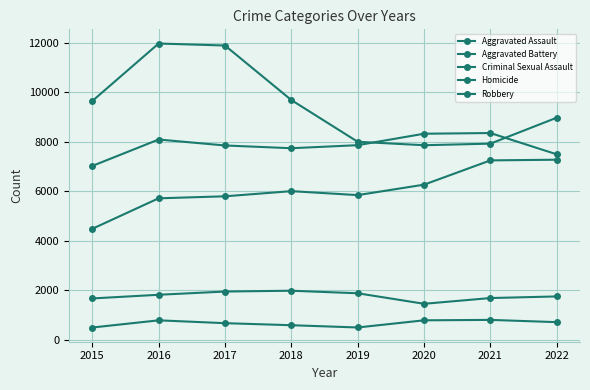

What is the difference between the second highest and second lowest values in the Aggravated Assault series?

1531